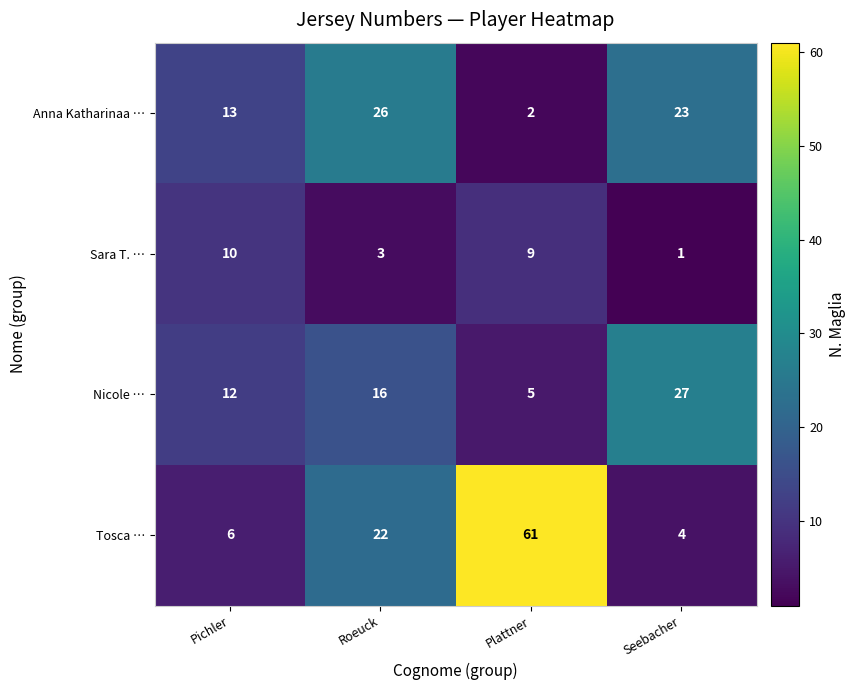

What is the maximum value for Tosca …?

61